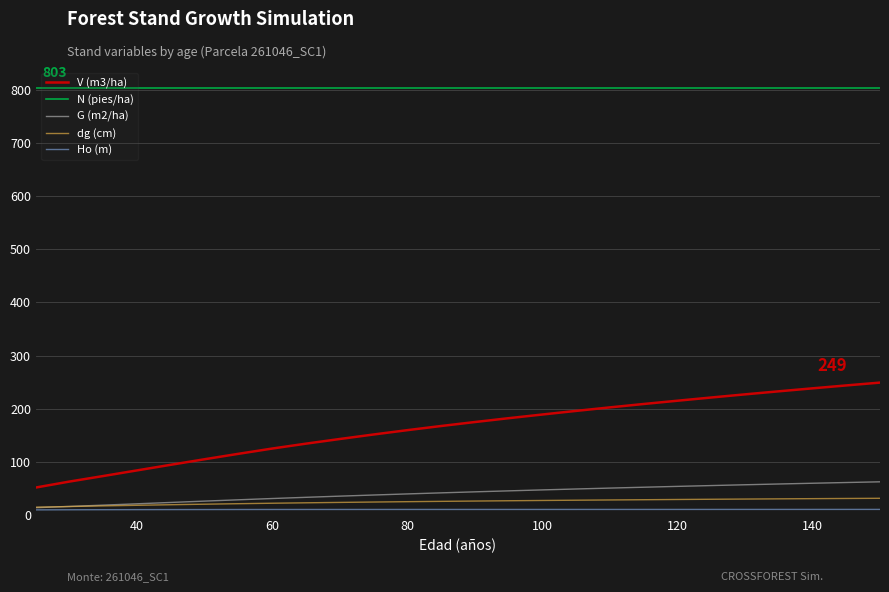

Which series has the largest total across all categories?

N (pies/ha)